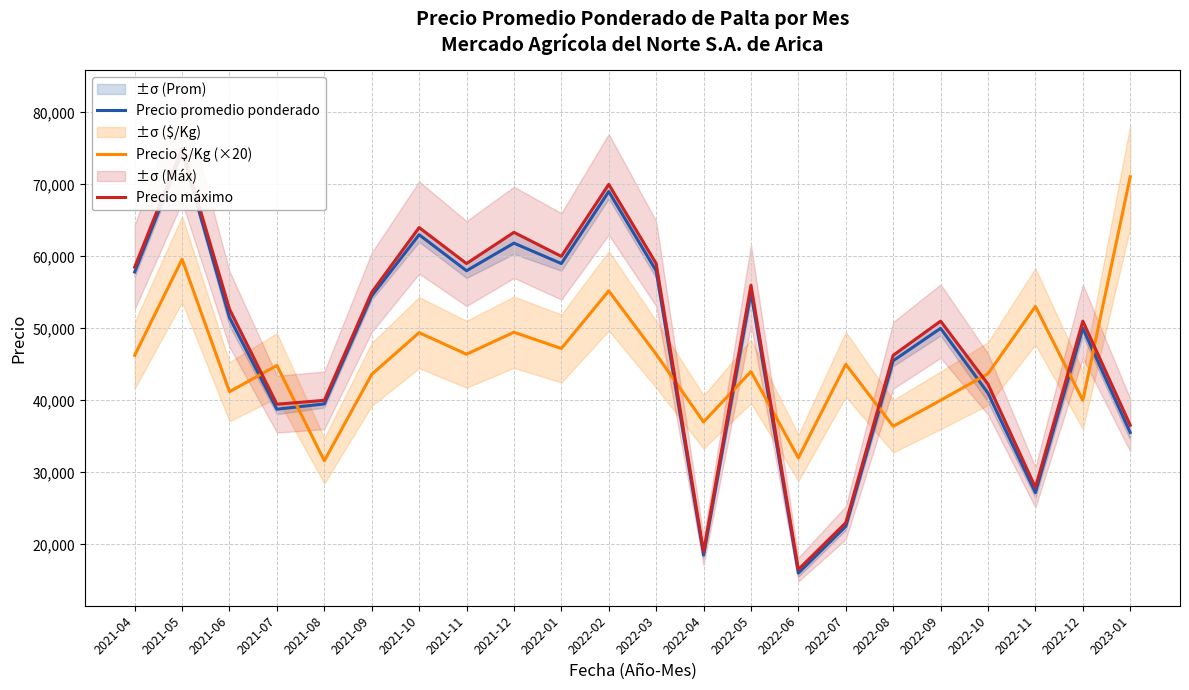

Does the chart have visible grid lines?

Yes